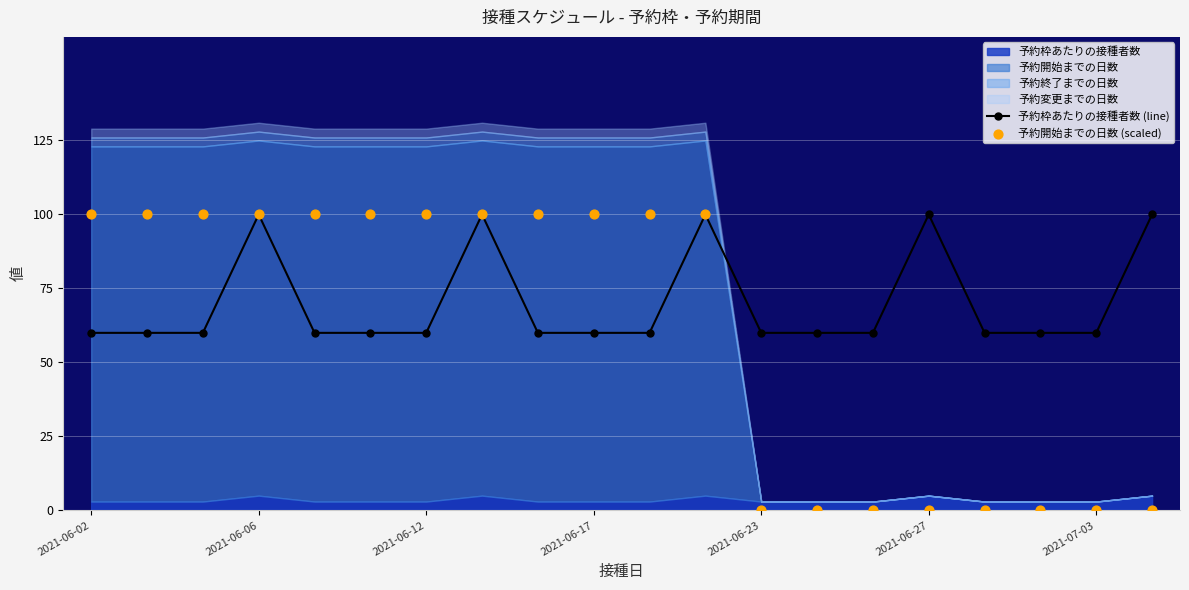

What is the highest value of the 予約枠あたりの接種者数 (line) series?

100